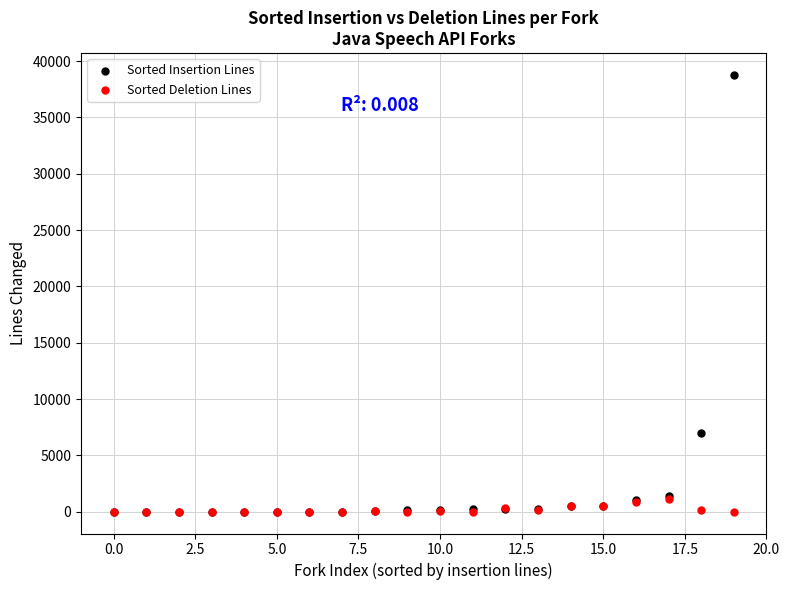

Across all series, what Y value is closest to 19385?

7007